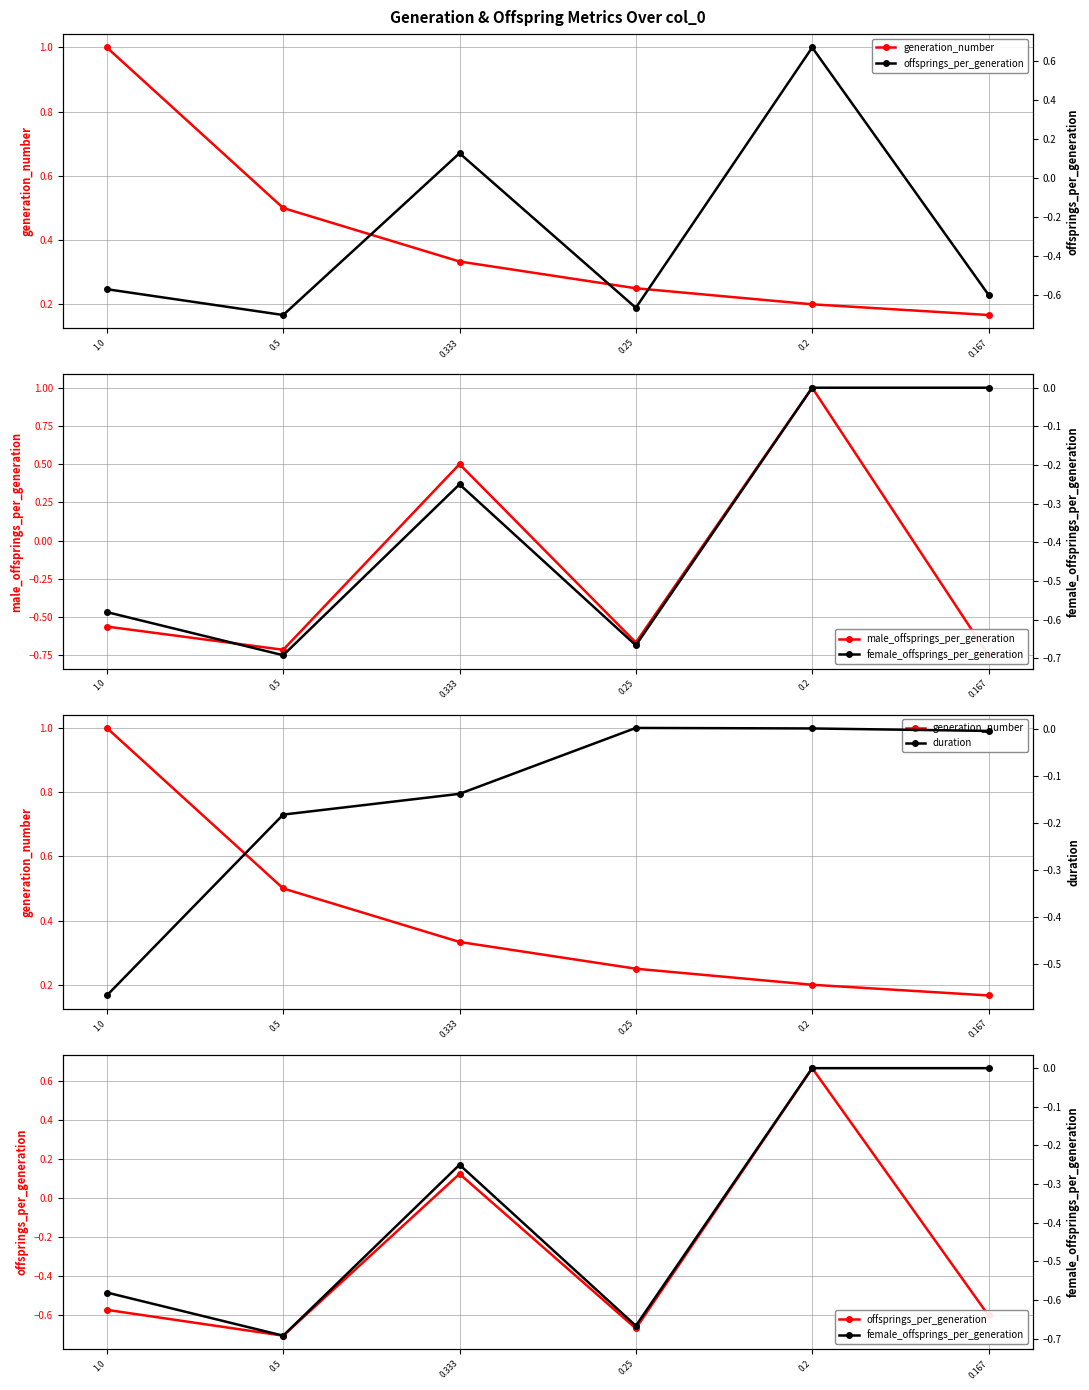

What is the average value of the female_offsprings_per_generation series?

-0.4